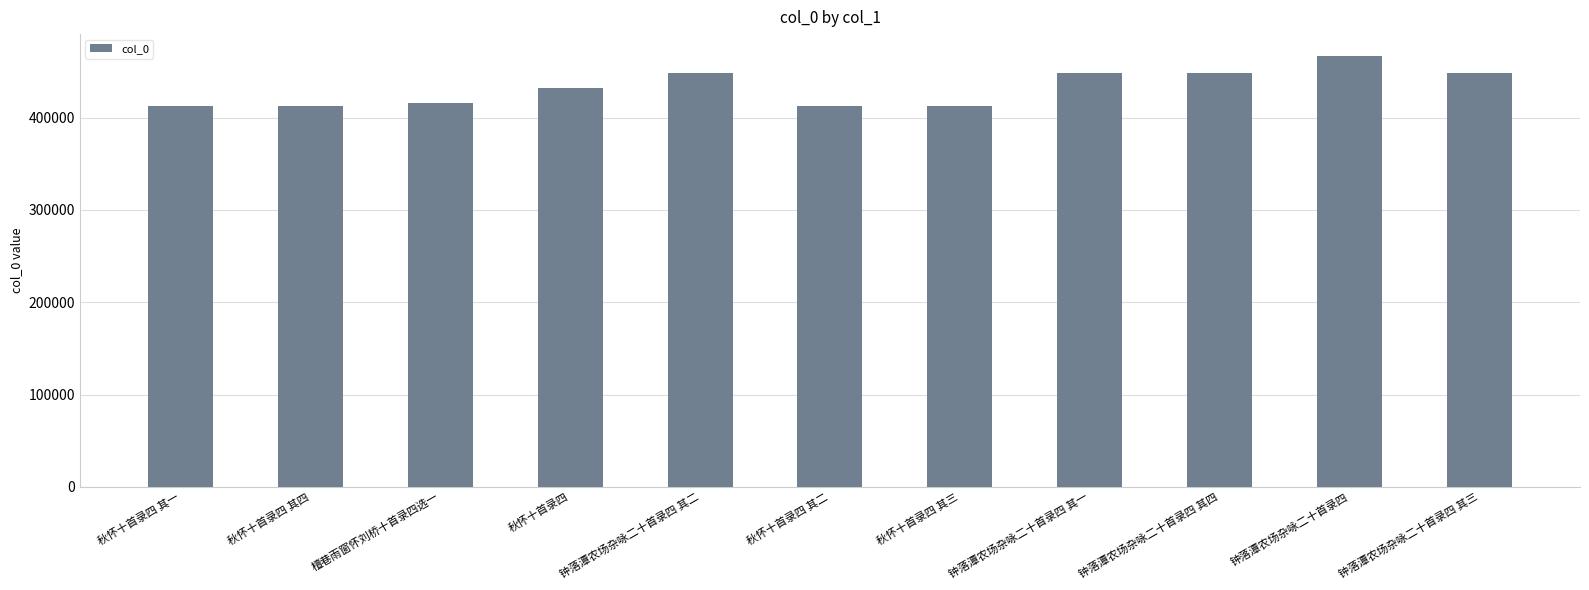

What is the greatest value displayed?

467070